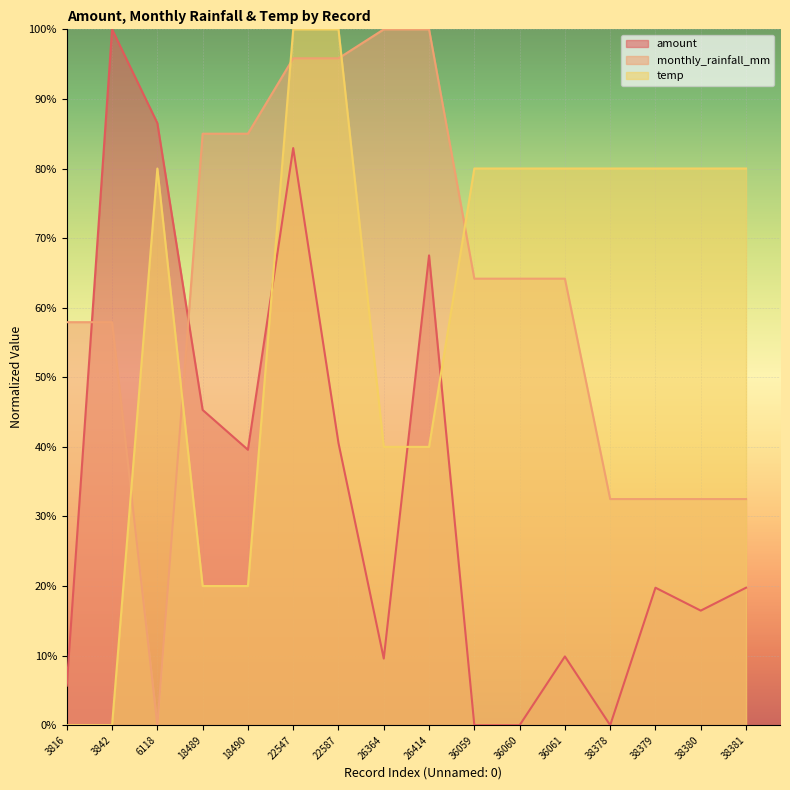

What is the average value of the amount series?

34.0